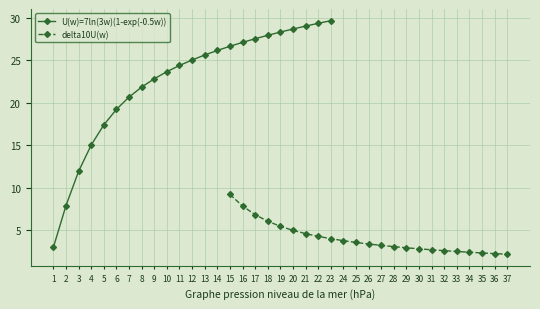

What is the average value of the delta10U(w) series?

4.1